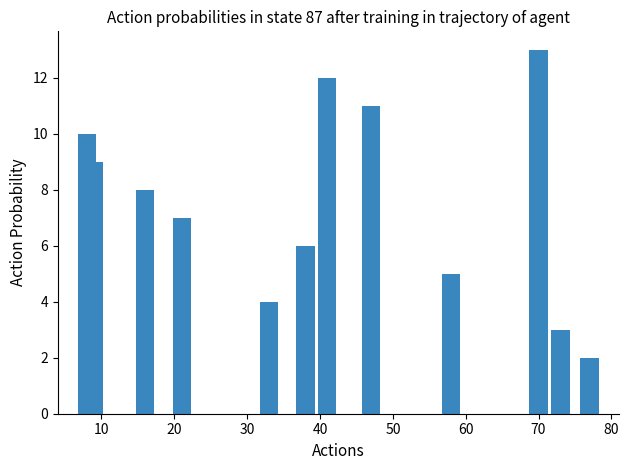

What is the greatest value displayed?

13